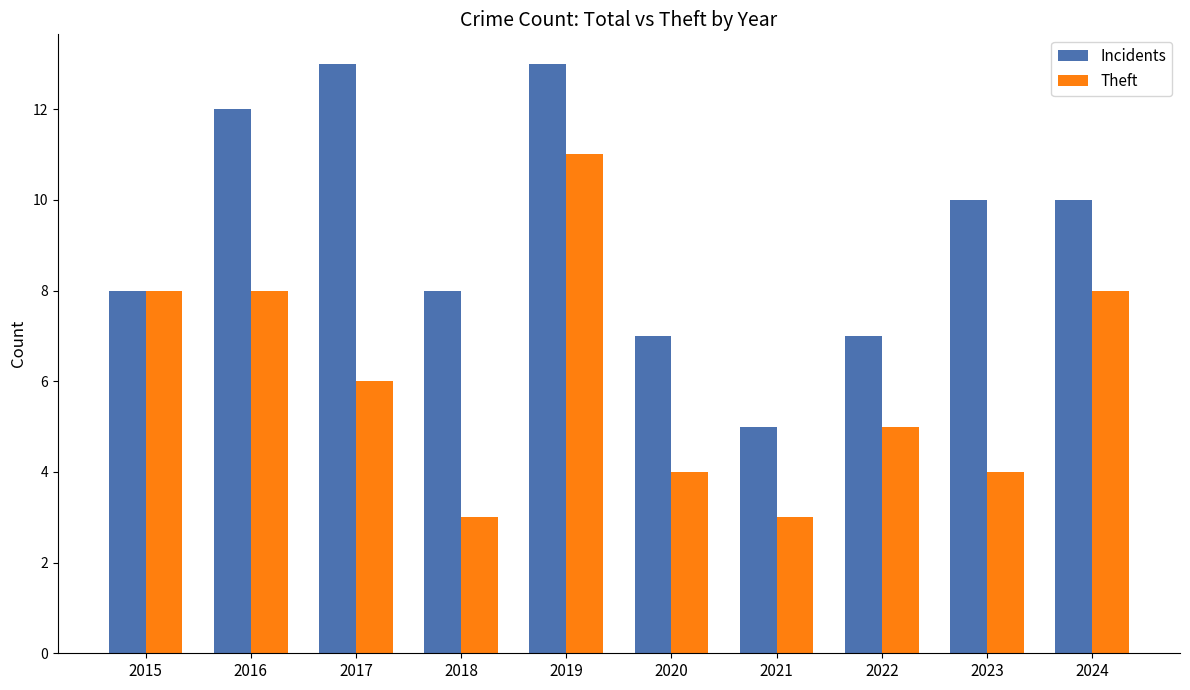

At which category is the sum across all series the highest?

2019